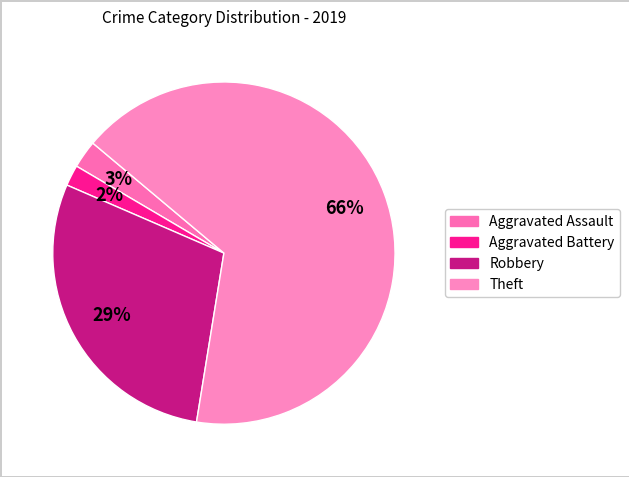

To the nearest percent, what is the combined percentage of Theft and Aggravated Battery?

68%